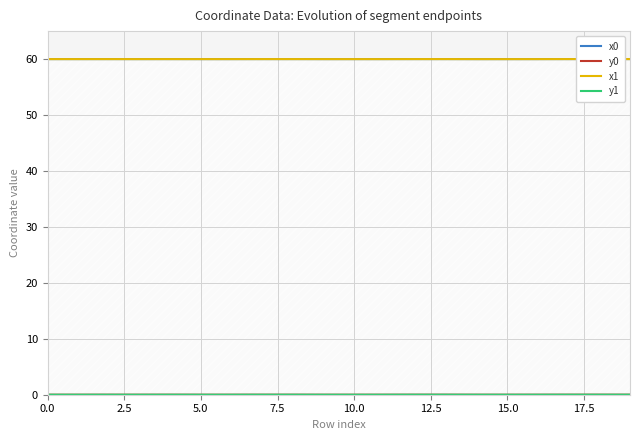

The value of x1 at 10 is 60.0. True or false?

True